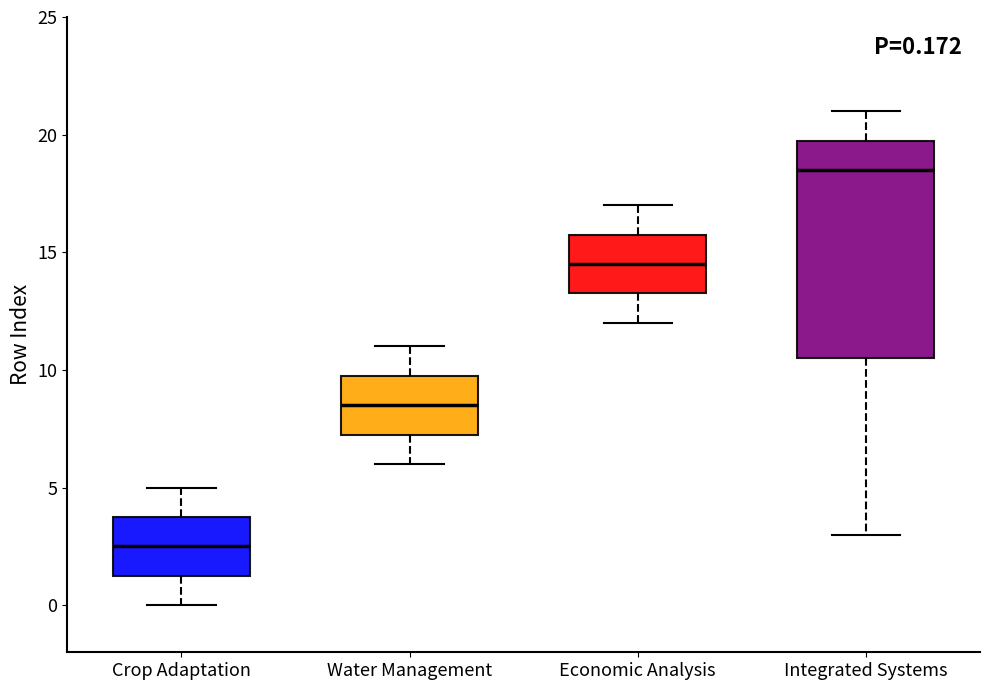

Which box's median line is the highest?

Integrated Systems